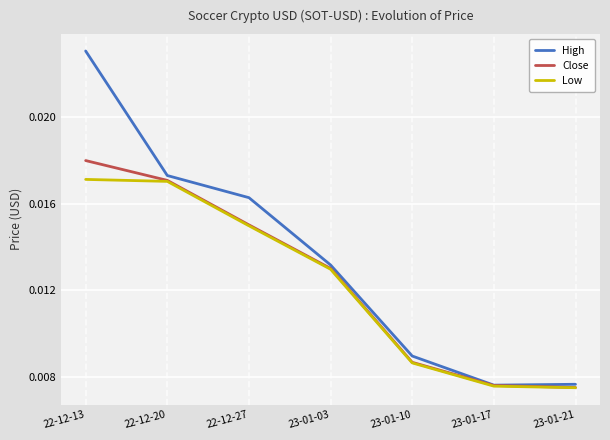

Is the value of Low at 22-12-27 greater than the value of High at 22-12-13?

No